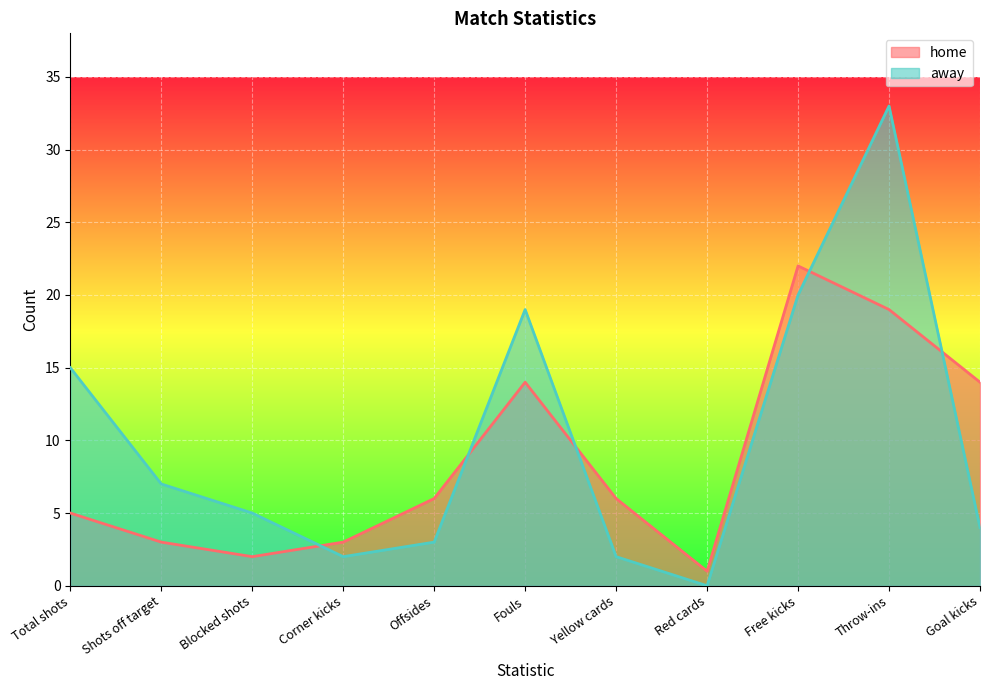

What position from the right is Offsides?

7